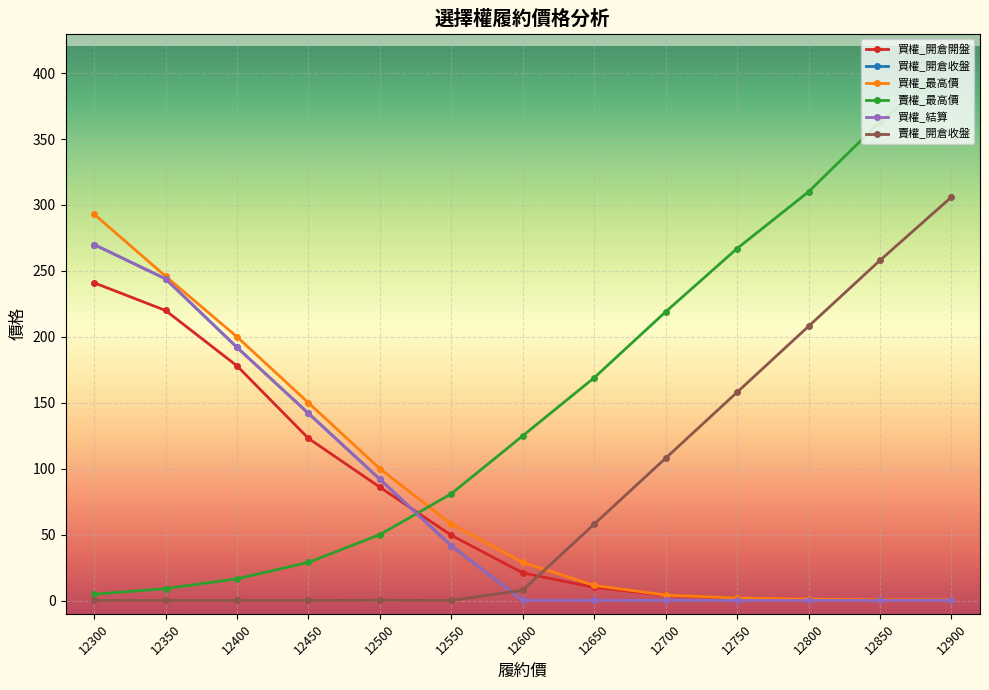

At how many categories does at least one series exceed 174?

8